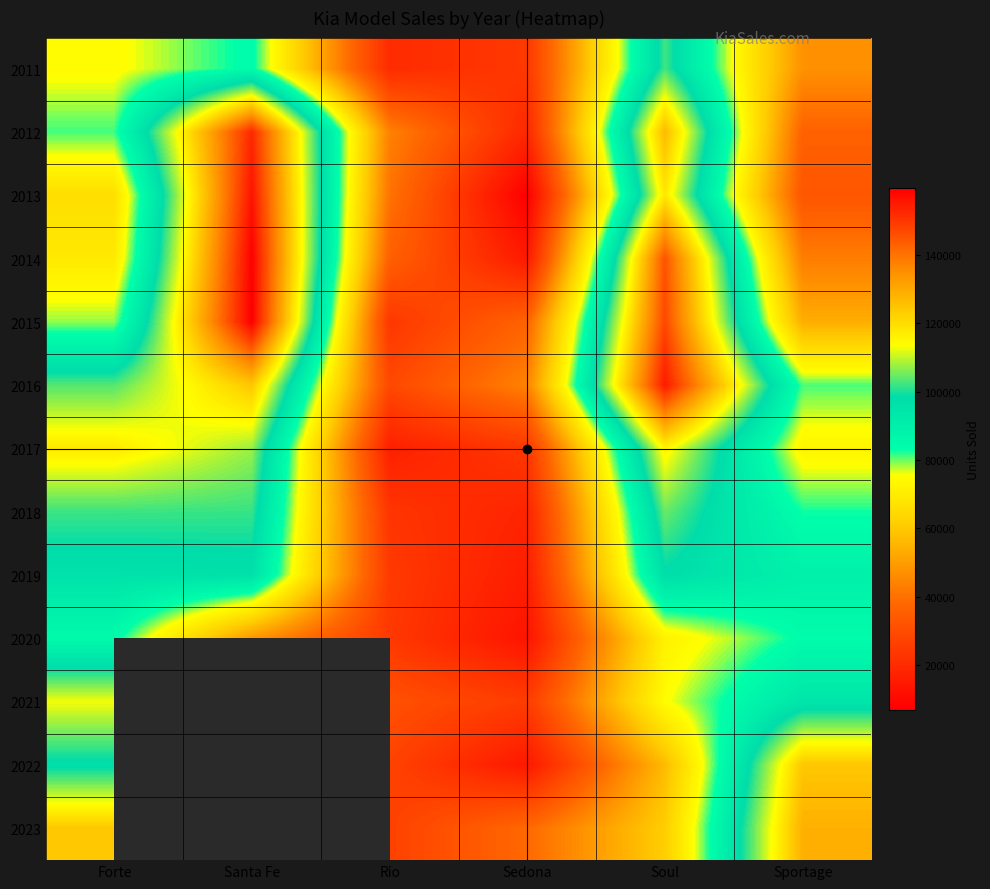

The value of 2017 at Rio is 16760.0. True or false?

True